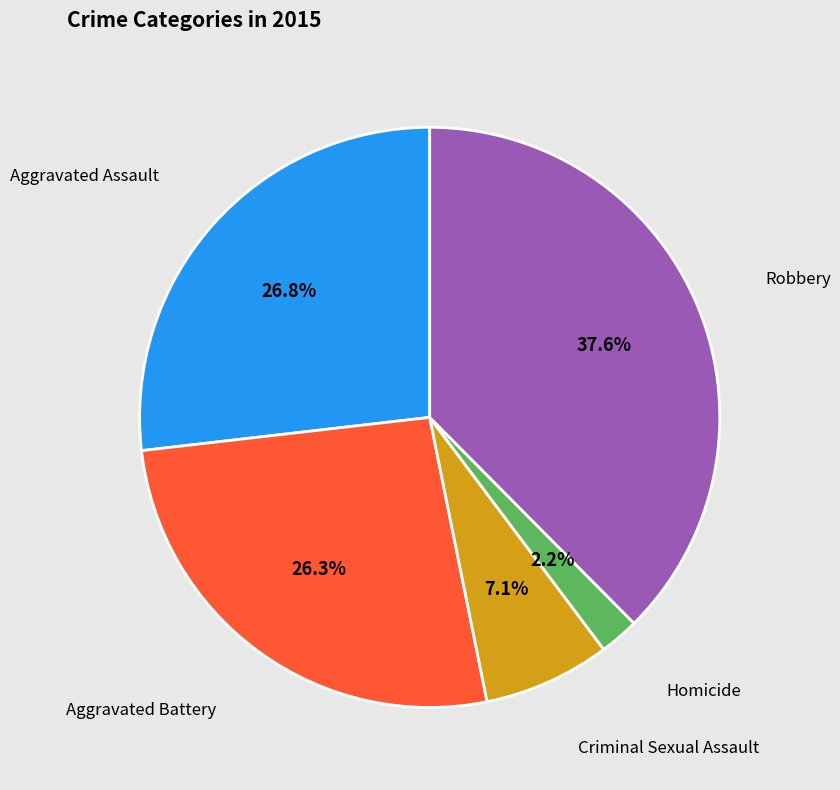

Is there a majority slice in this chart?

No